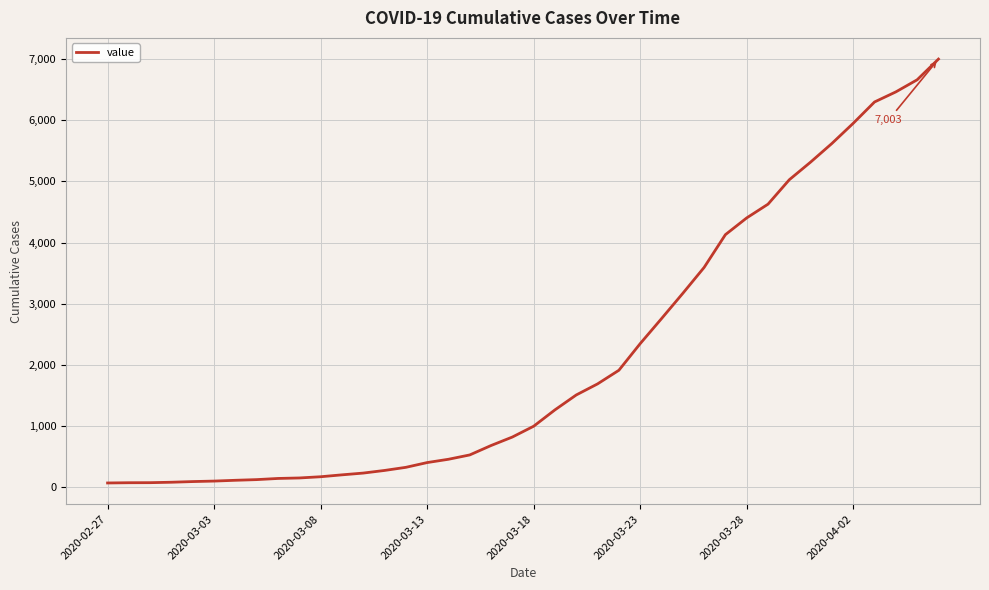

What is the greatest value displayed?

7003